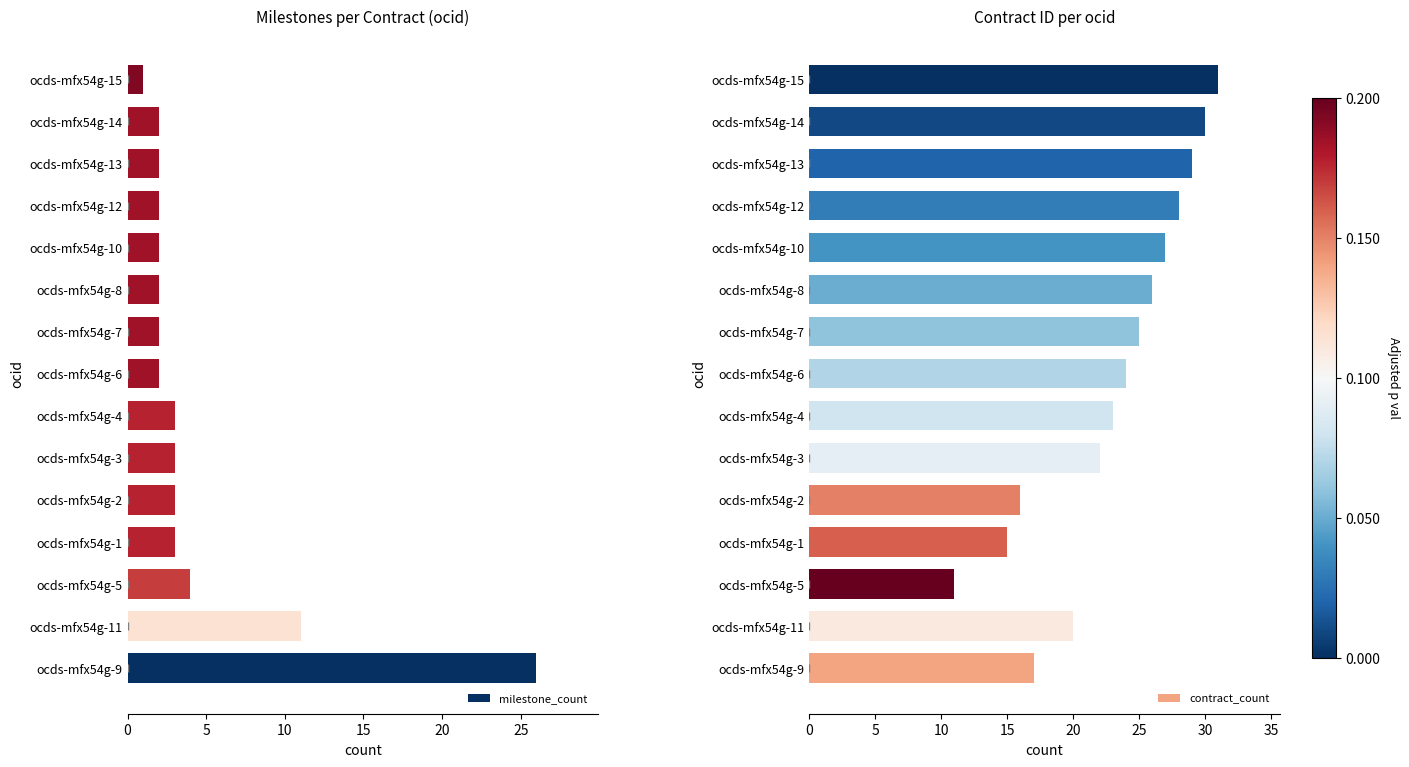

What is the highest value of the milestone_count series?

26